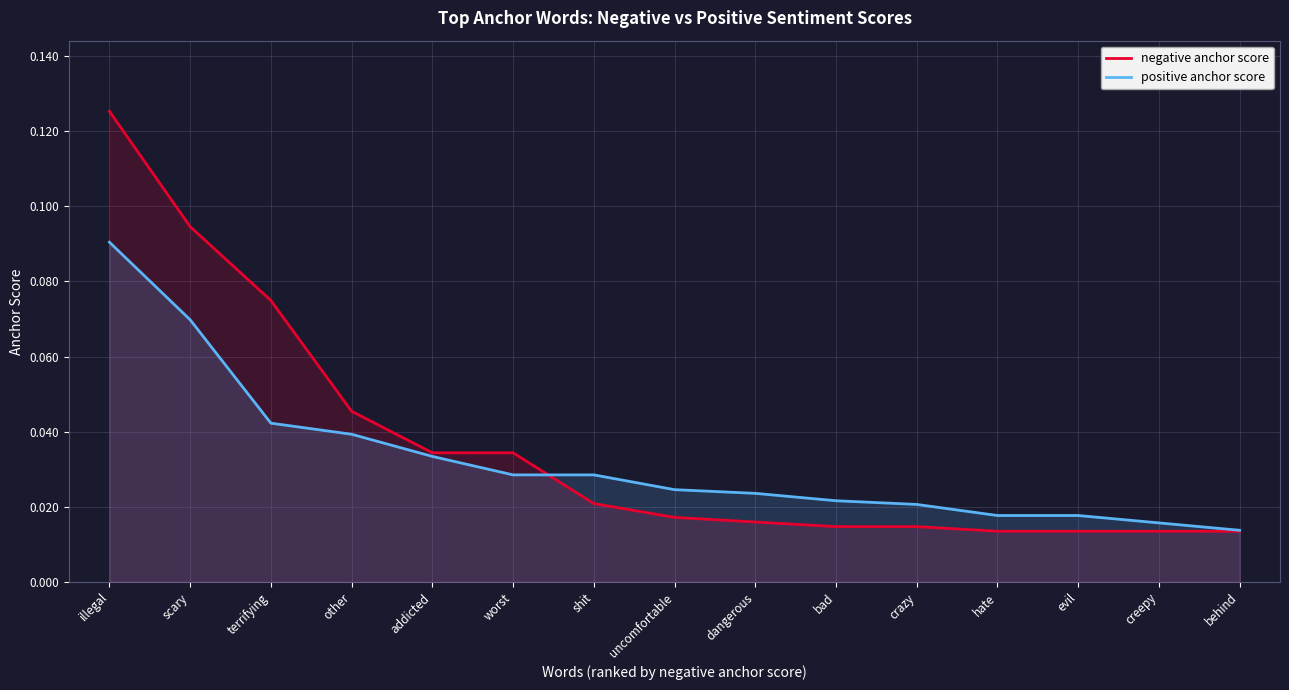

Is the value of positive anchor score at bad greater than the value of negative anchor score at creepy?

Yes